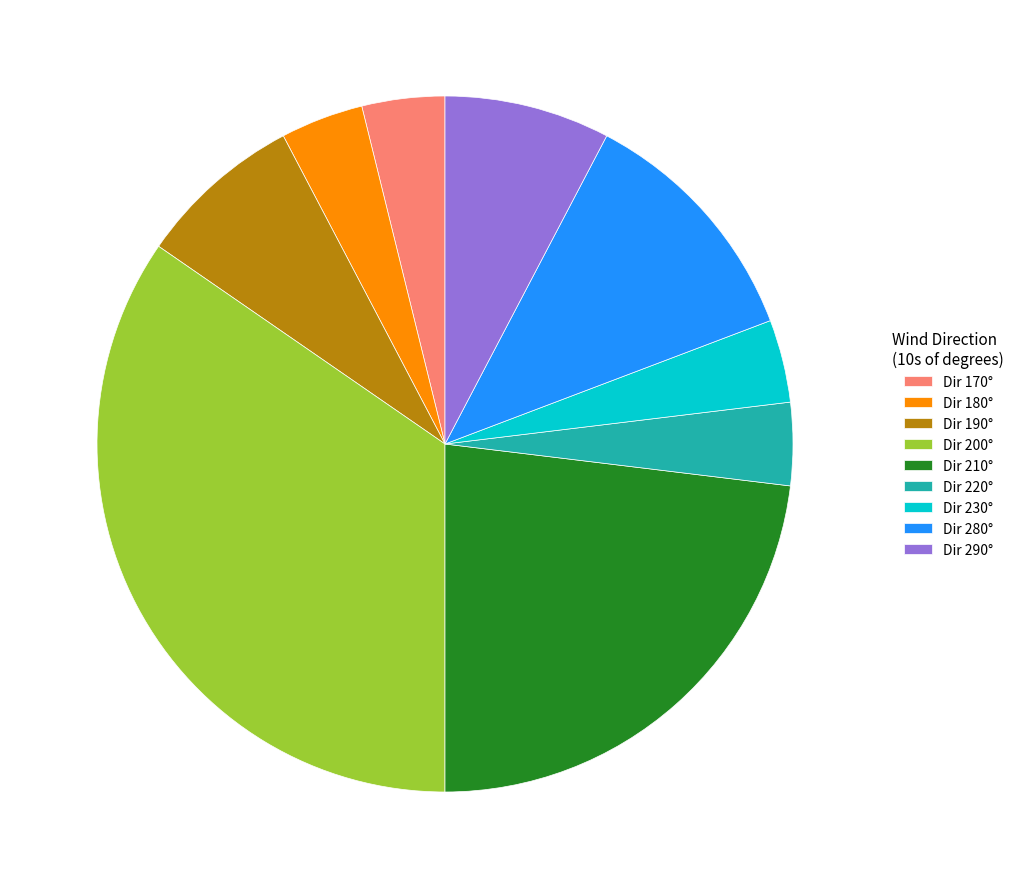

What is the largest slice in the pie chart?

Dir 200°